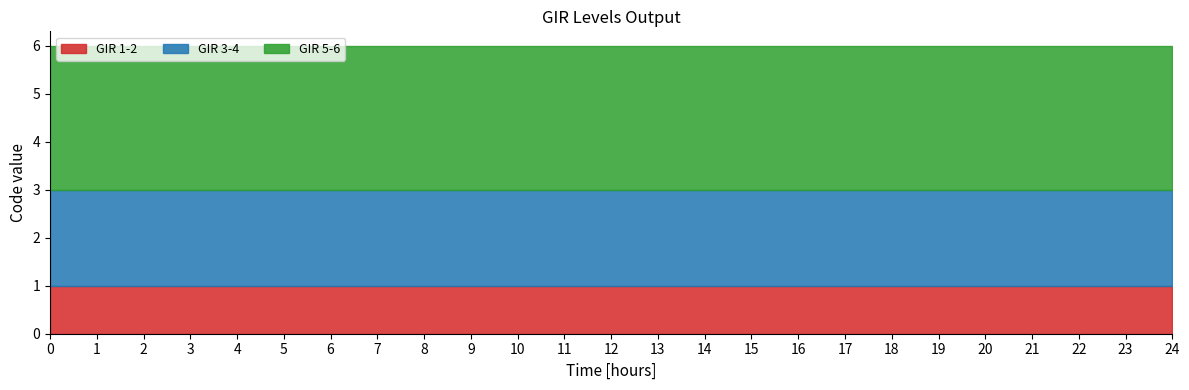

Between 18 and 21, which series saw the biggest shift?

GIR 1-2